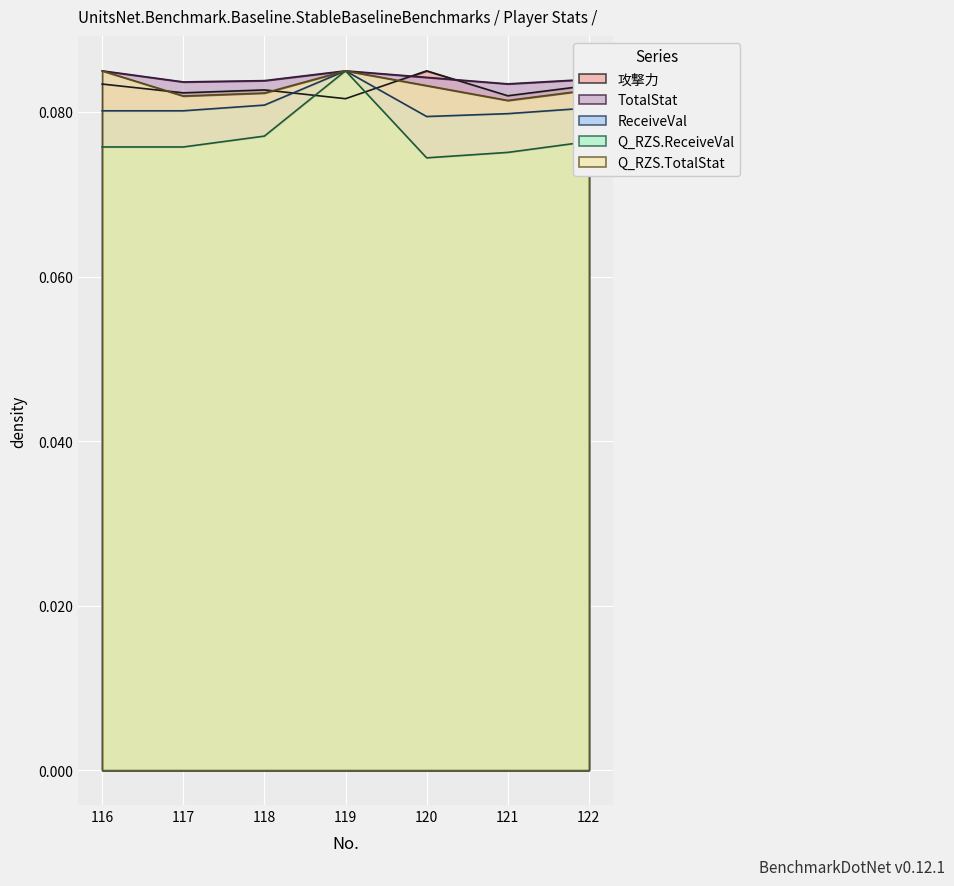

At which category is the sum across all series the highest?

119